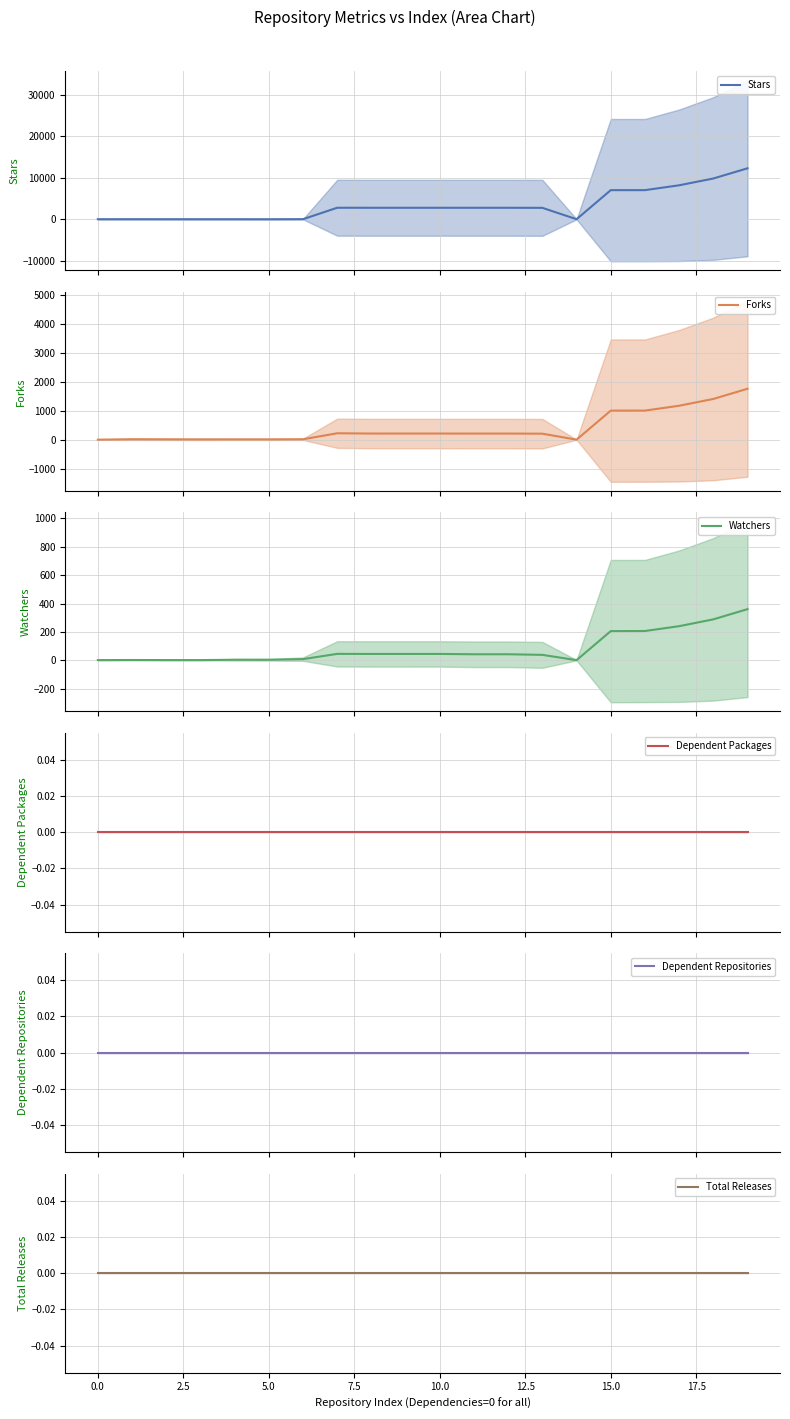

True or false: Dependent Repositories and Forks intersect in this chart.

False